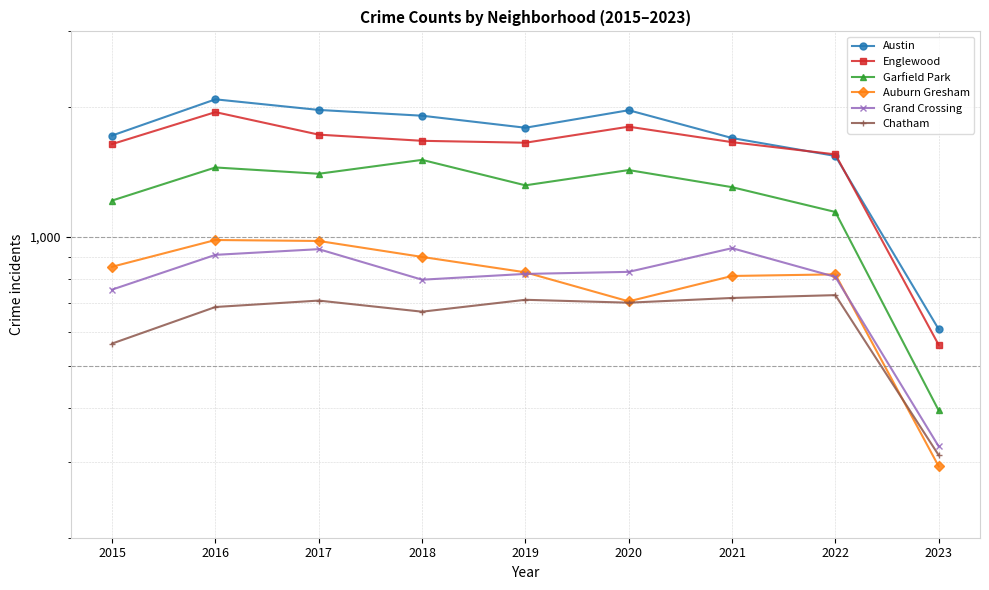

What are all the series names shown in the legend?

Austin, Englewood, Garfield Park, Auburn Gresham, Grand Crossing, Chatham